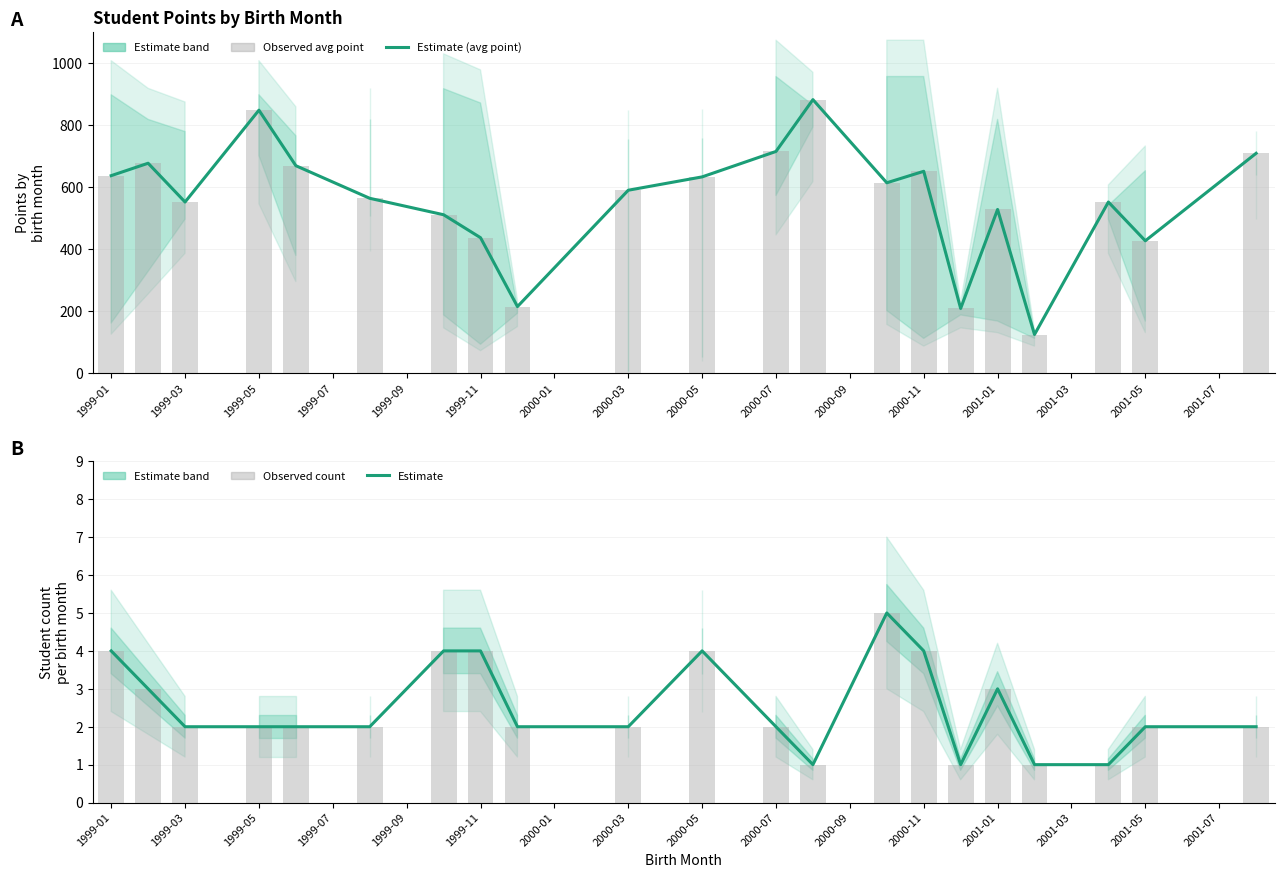

What is the total value across all series at 1999-03?

1901